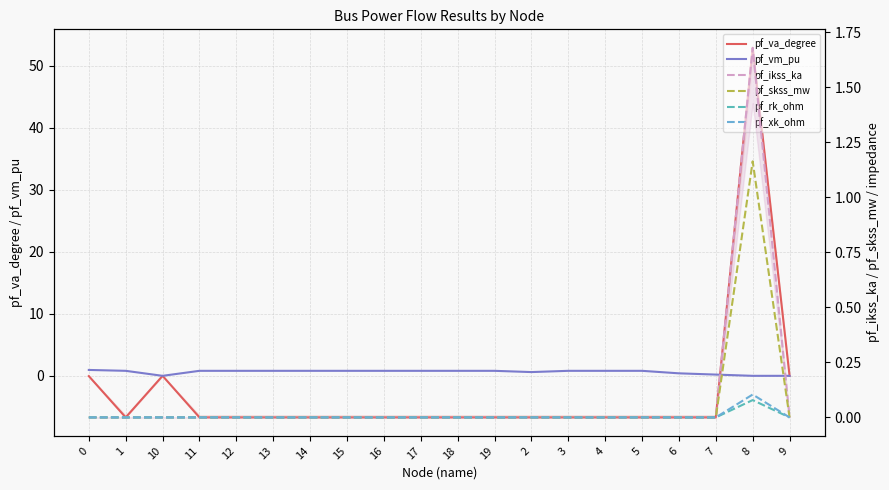

Where is pf_va_degree nearest to the value 23?

10